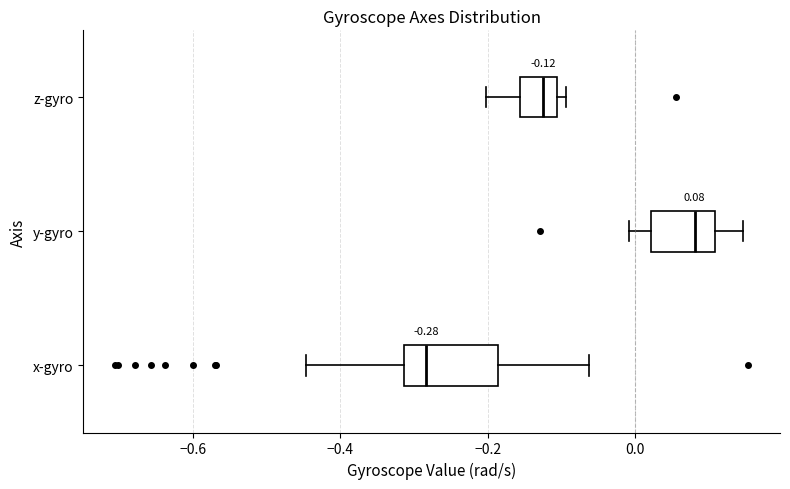

Which box's median line is the furthest to the left?

x-gyro